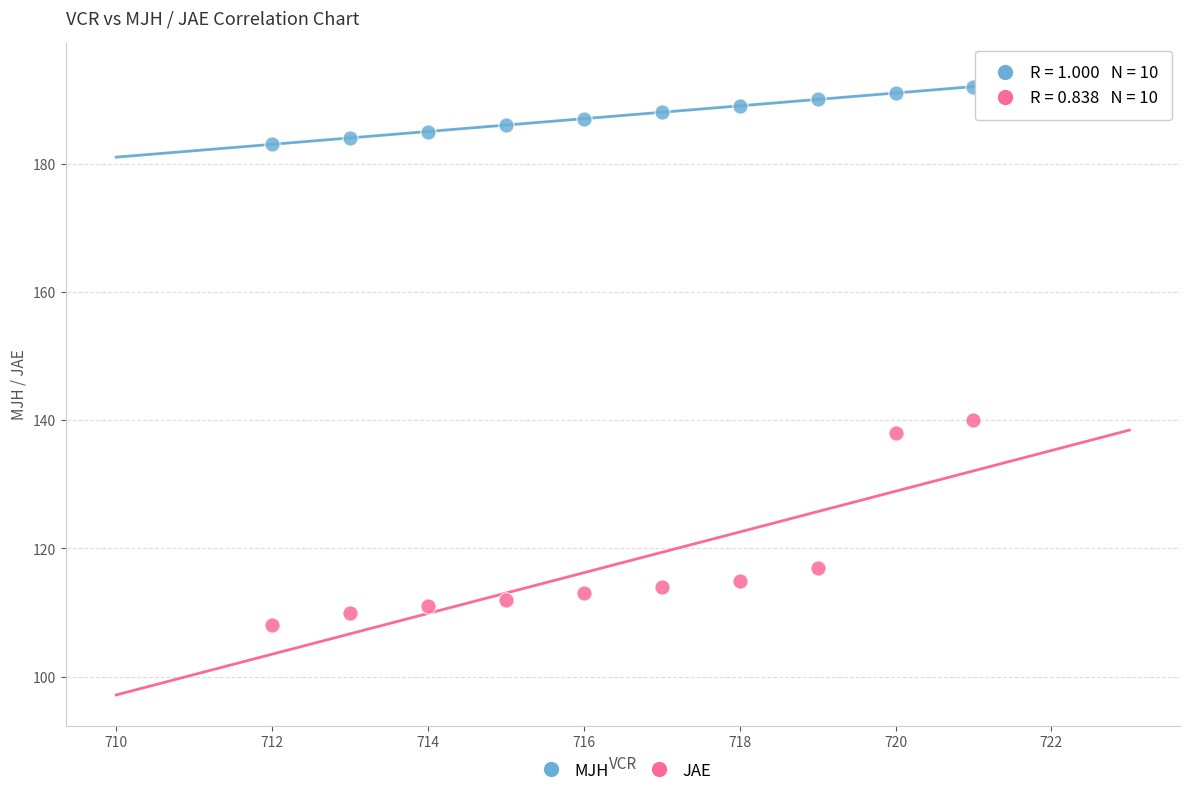

Across all data points, what is the range of X values (max minus min)?

9